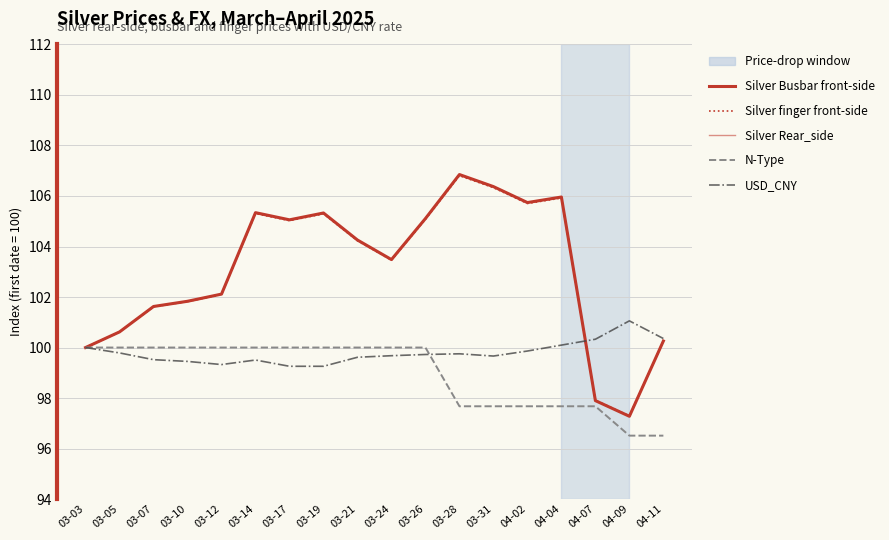

Which series has the largest range (max minus min)?

Silver Busbar front-side